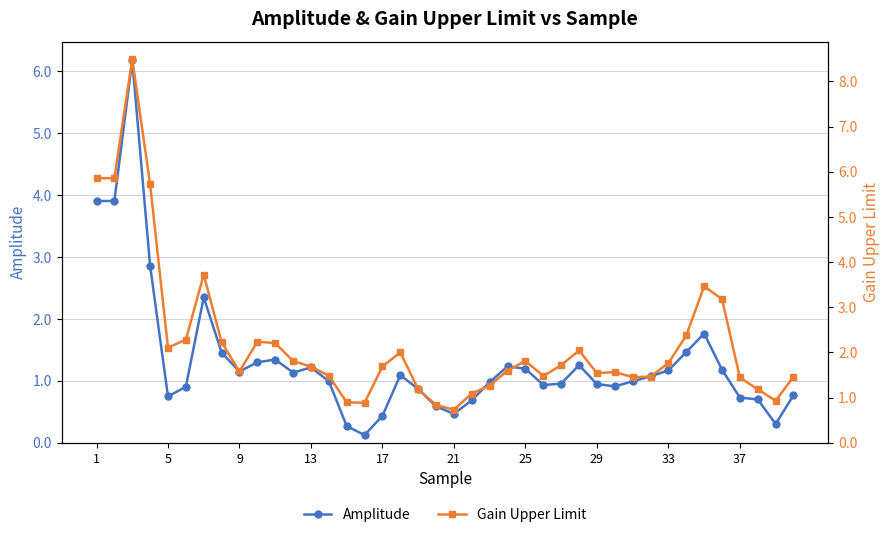

List the series in order of their peak value, highest first.

Gain Upper Limit, Amplitude